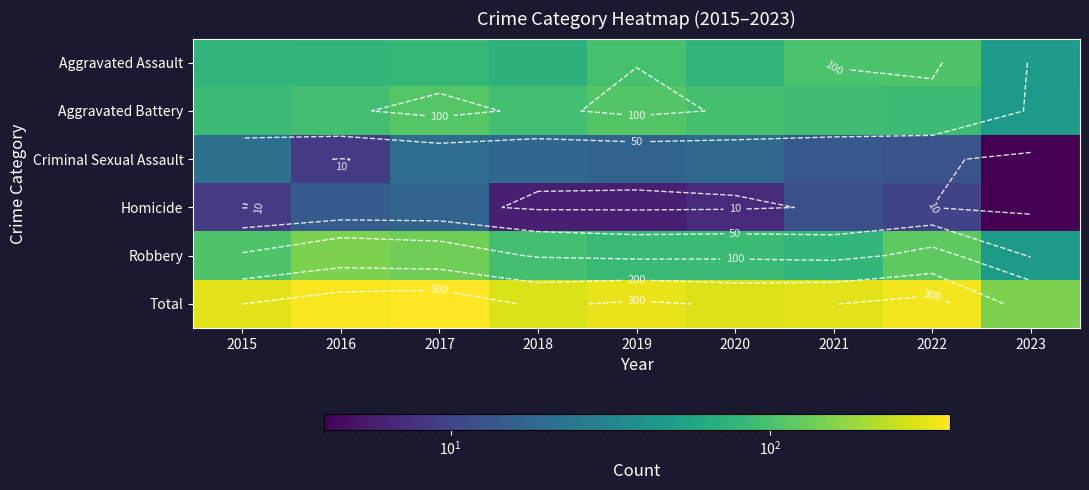

What is the sum of the Aggravated Battery values at 2022 and 2015?

175